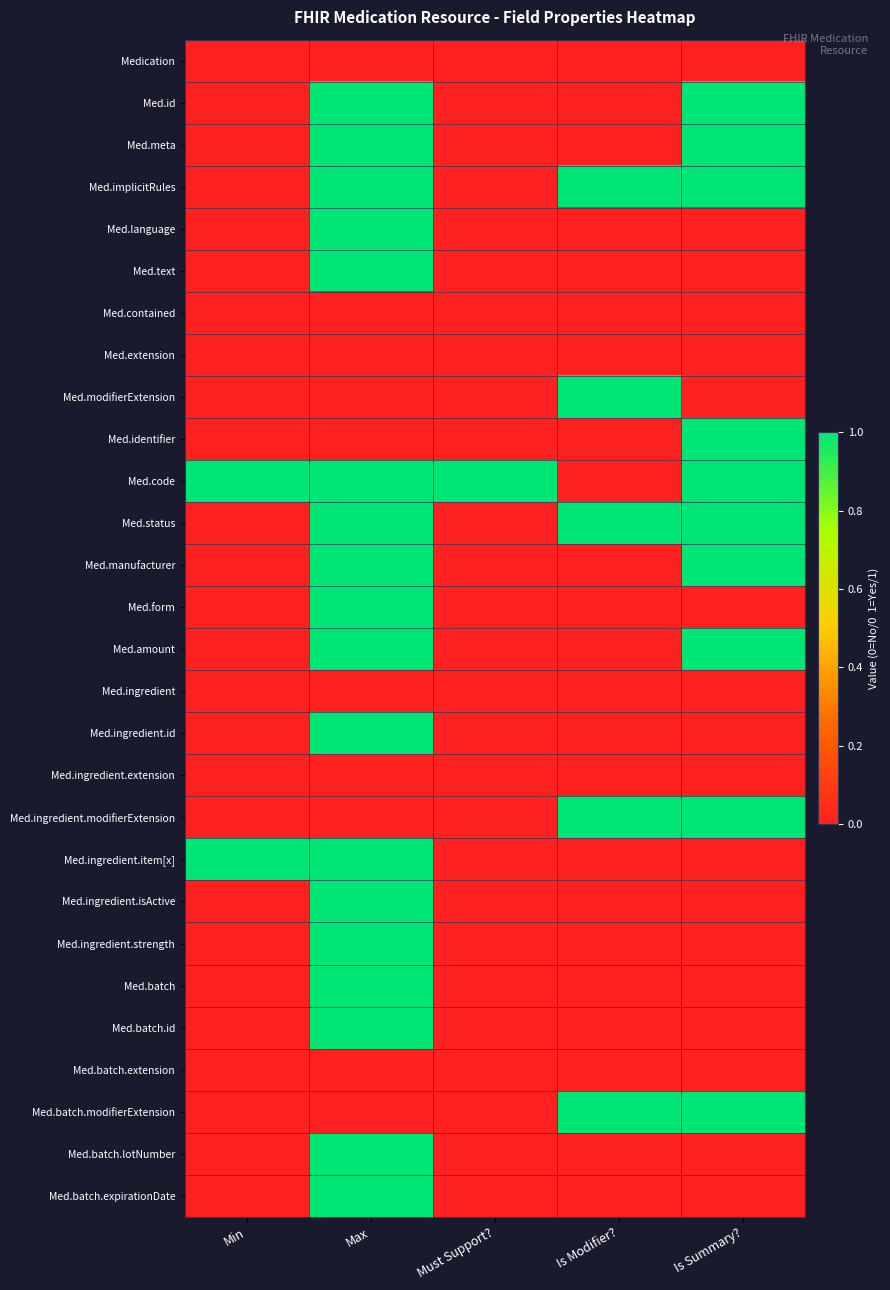

List the series in order of their peak value, highest first.

Med.id, Med.meta, Med.implicitRules, Med.language, Med.text, Med.modifierExtension, Med.identifier, Med.code, Med.status, Med.manufacturer, Med.form, Med.amount, Med.ingredient.id, Med.ingredient.modifierExtension, Med.ingredient.item[x], Med.ingredient.isActive, Med.ingredient.strength, Med.batch, Med.batch.id, Med.batch.modifierExtension, Med.batch.lotNumber, Med.batch.expirationDate, Medication, Med.contained, Med.extension, Med.ingredient, Med.ingredient.extension, Med.batch.extension